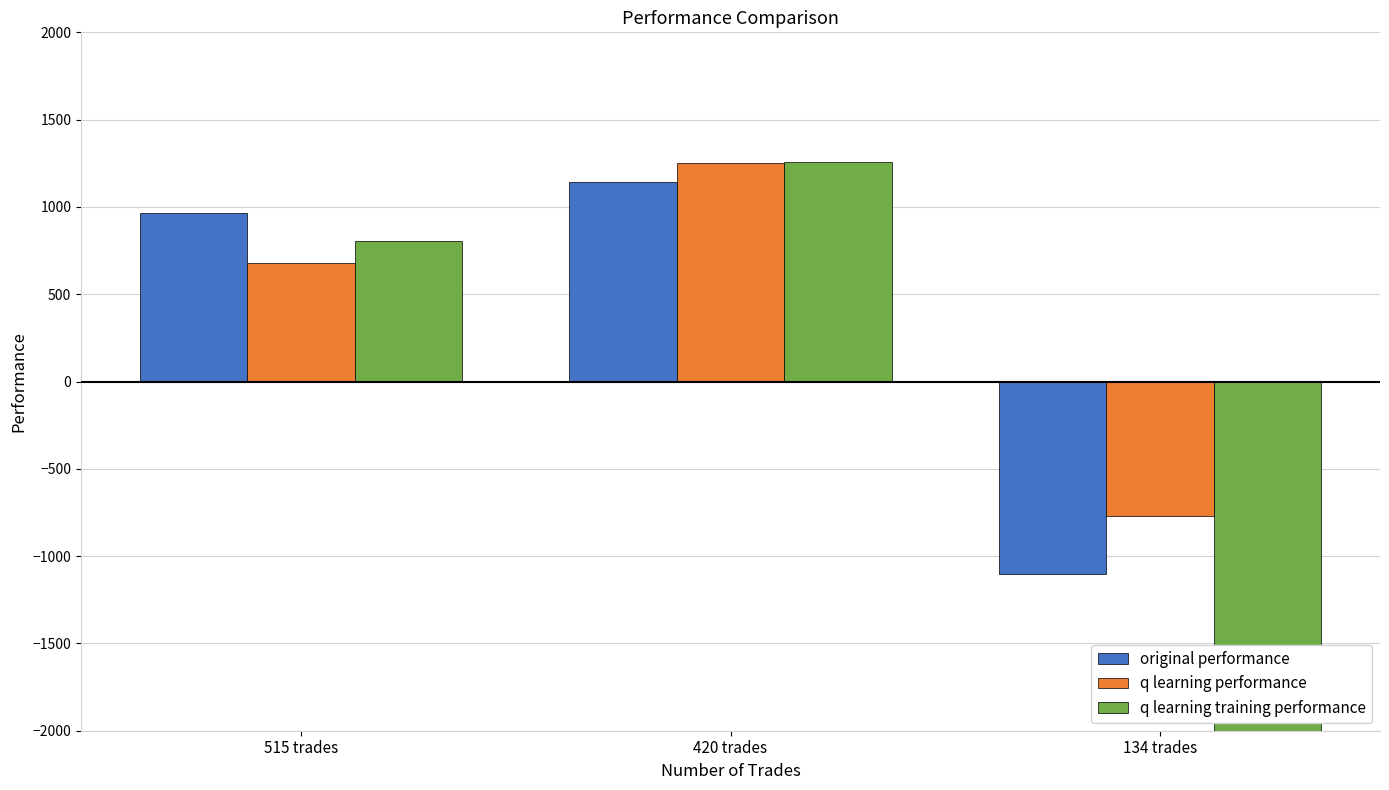

The q learning training performance series shows 1259.8 at 420 trades. True or false?

True